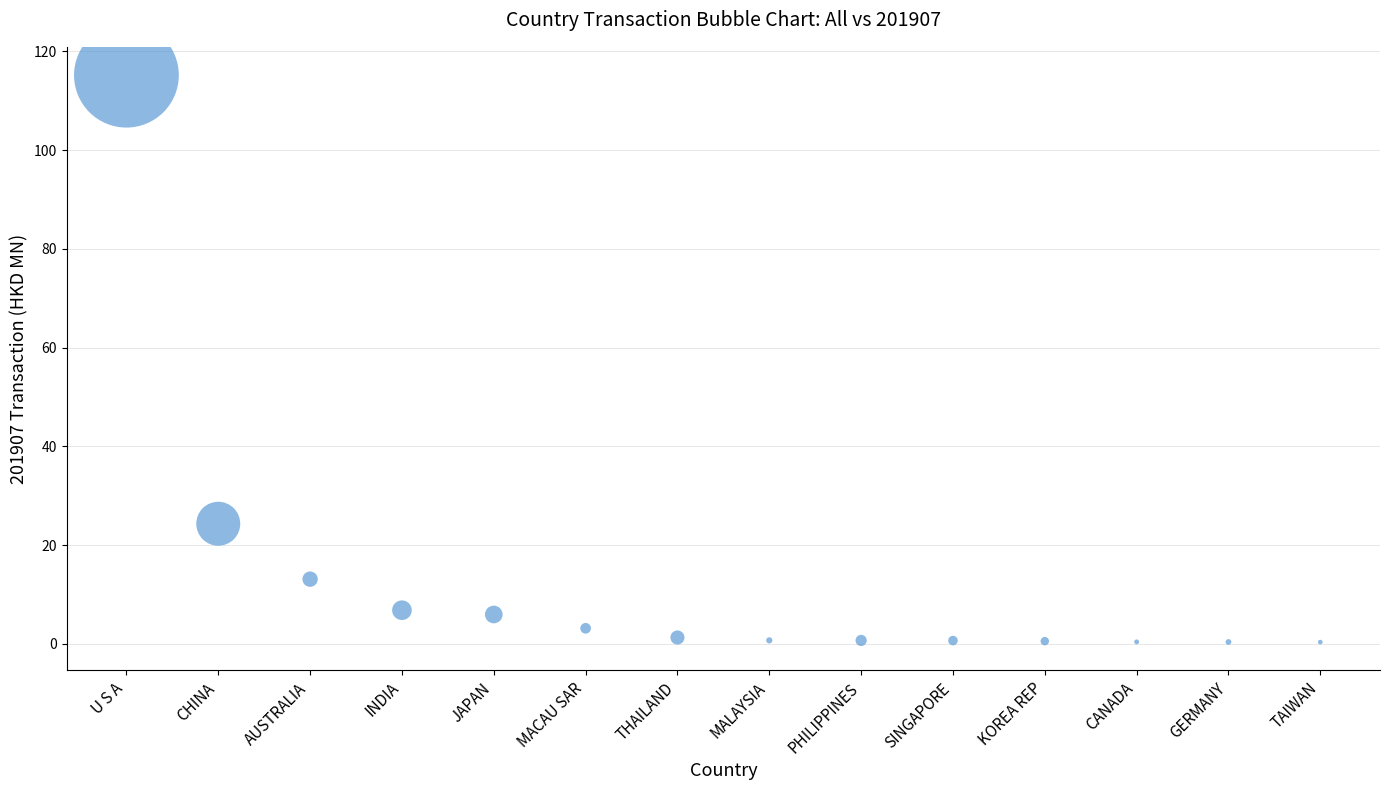

What Y value in the scatter plot is closest to 57?

24.3